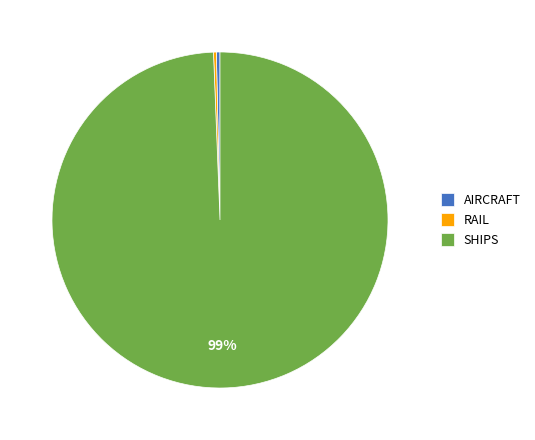

To the nearest percent, what is the average slice percentage?

33%